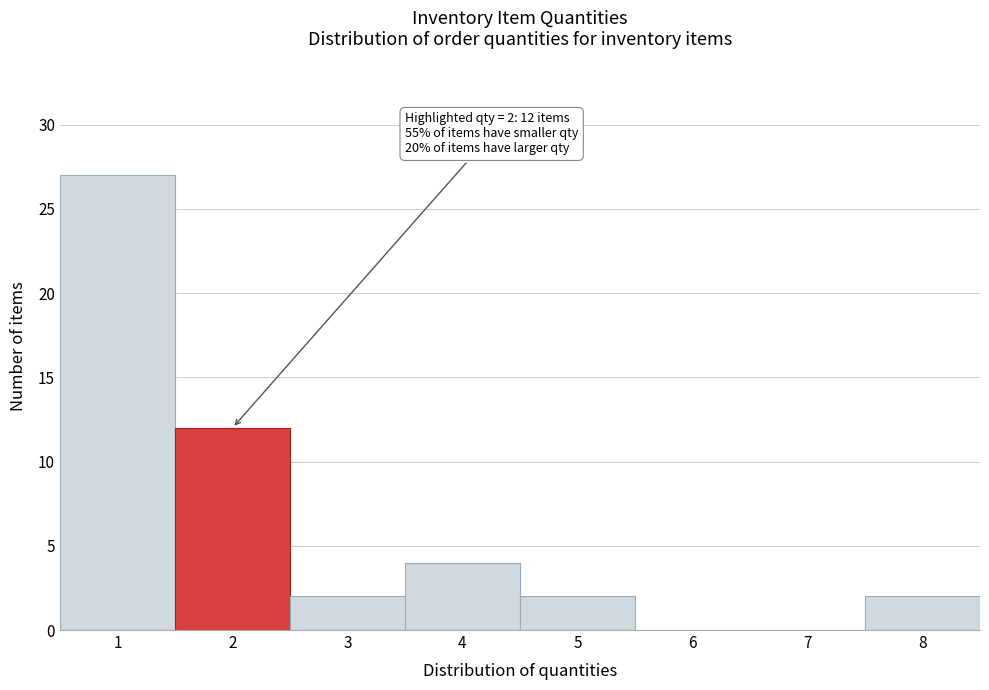

Which range on the x-axis has the tallest bar?

0.5 to 1.5